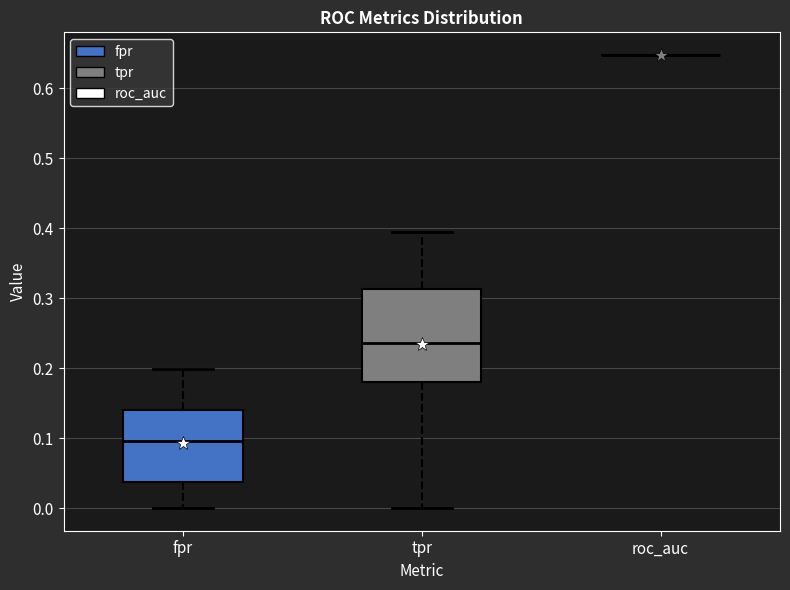

Where does the lower whisker of the box for tpr end on the y-axis? The values are not printed on the chart, so give them approximately, as read against the axis.

0.00